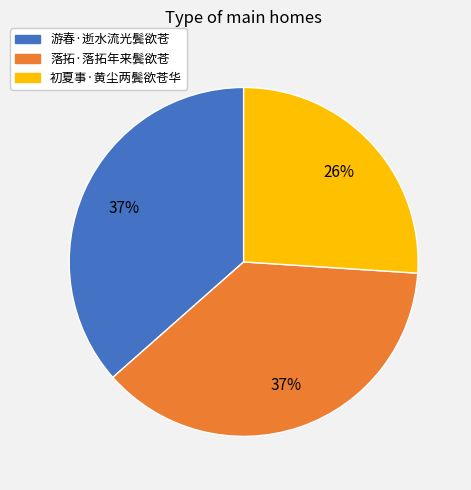

Do 落拓·落拓年来鬓欲苍 and 初夏事·黄尘两鬓欲苍华 together represent more than half of the pie?

Yes